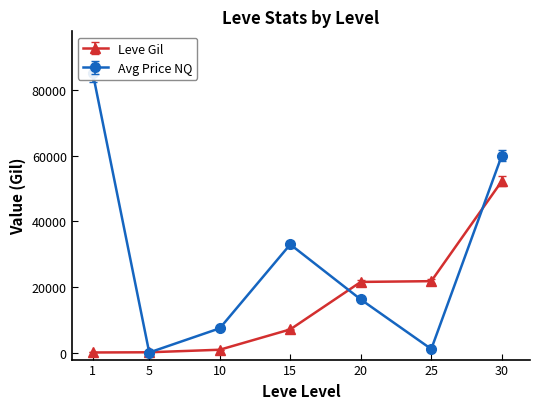

Does the chart have visible grid lines?

No